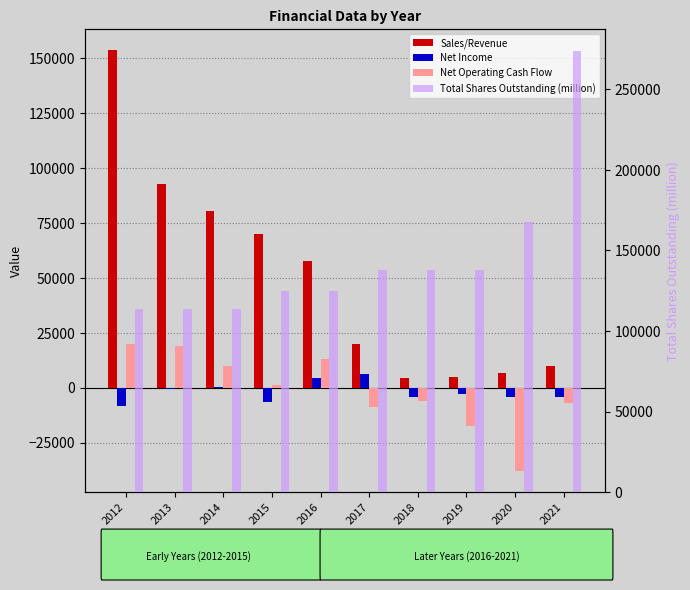

What is the minimum value for Sales/Revenue?

4258.9